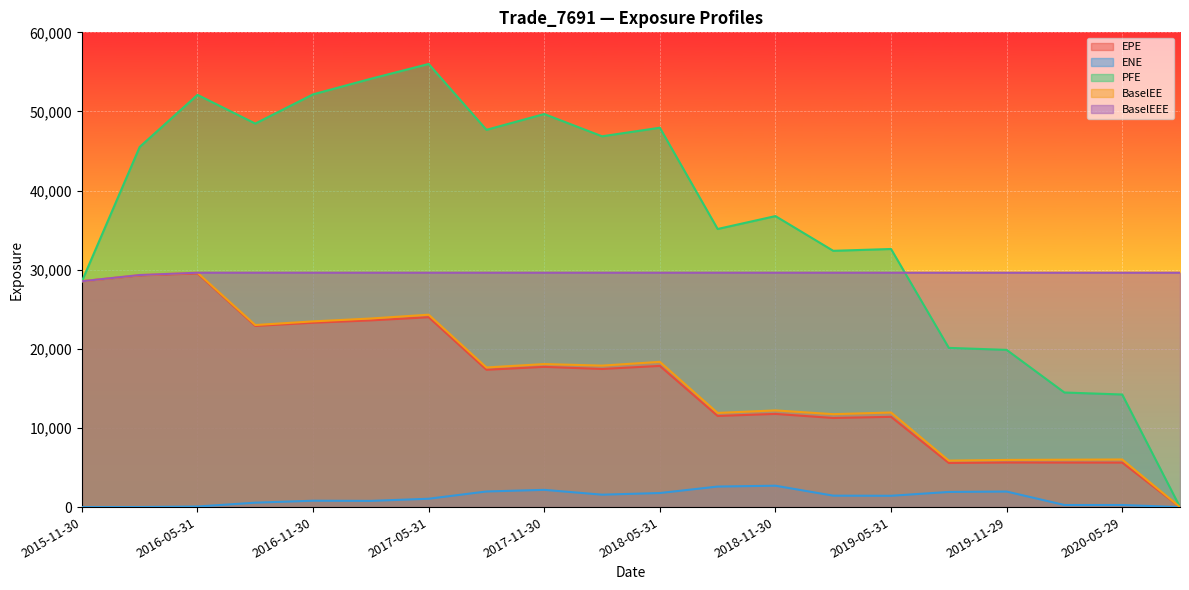

How many data points does each series have?

20